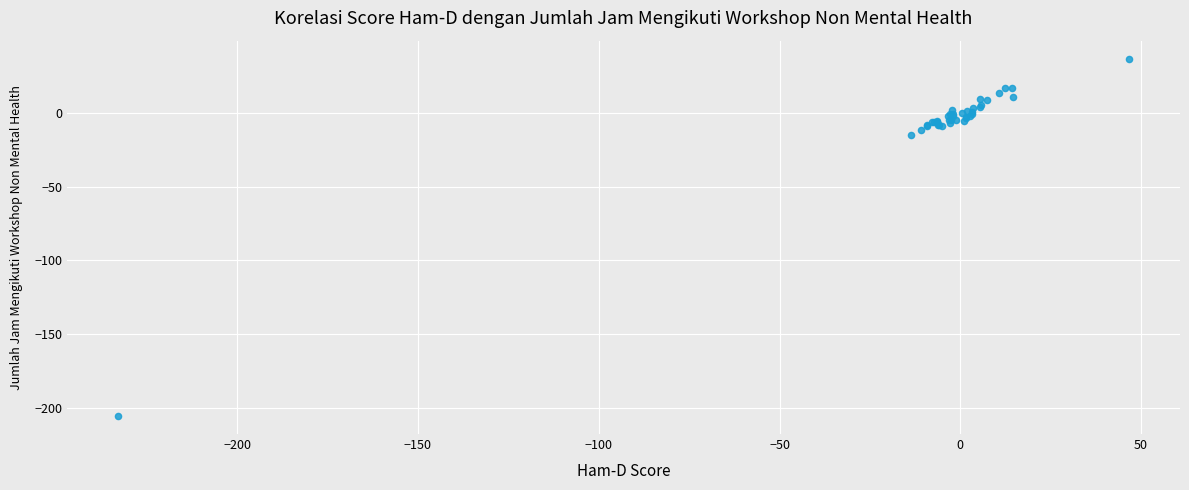

What Y value in the scatter plot is closest to -84?

-14.6